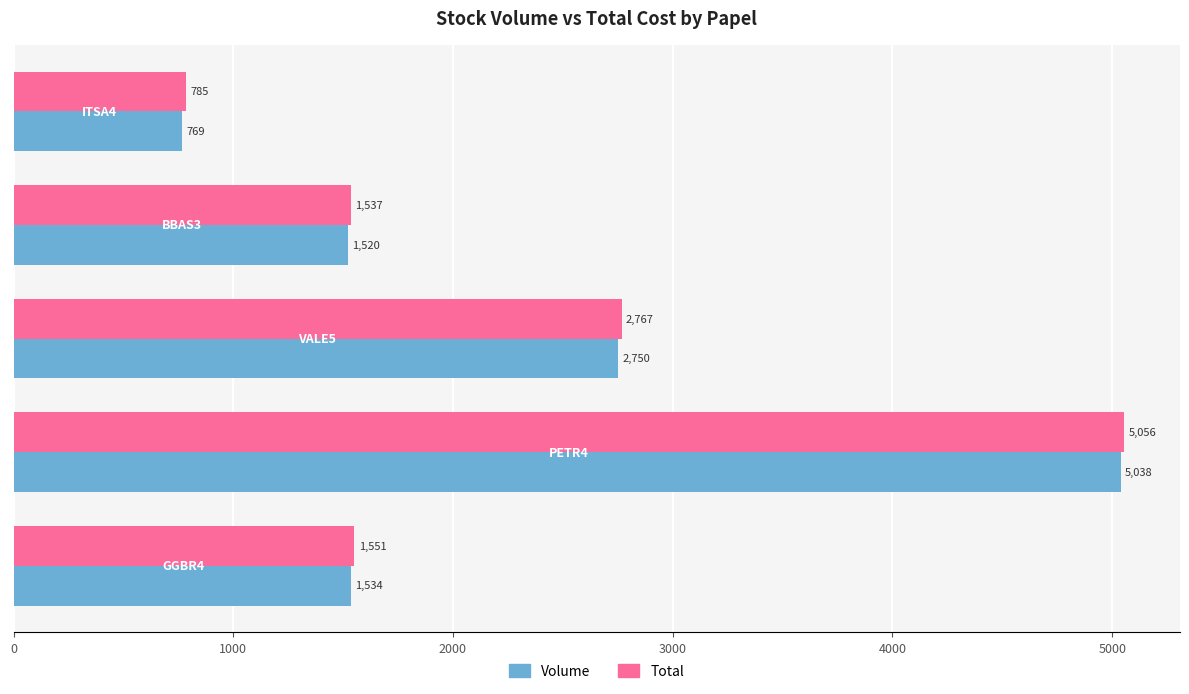

What is the average value of the Volume series?

2322.2